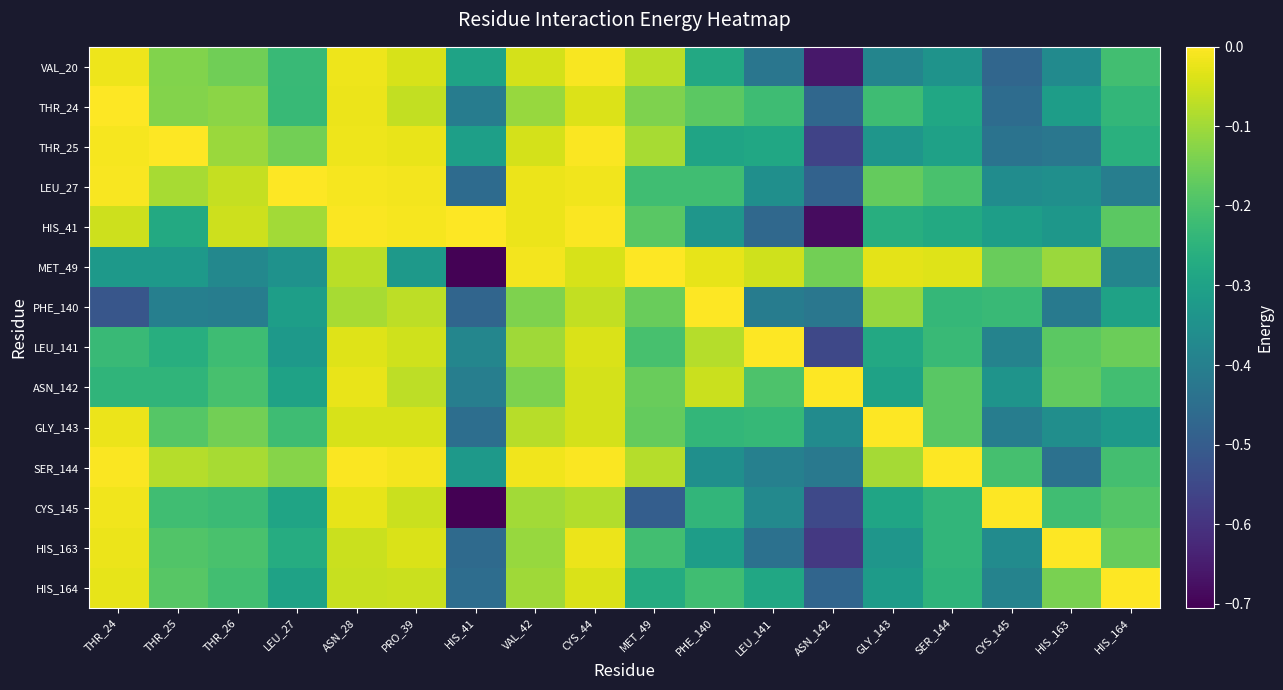

Which series has the largest total across all categories?

SER_144